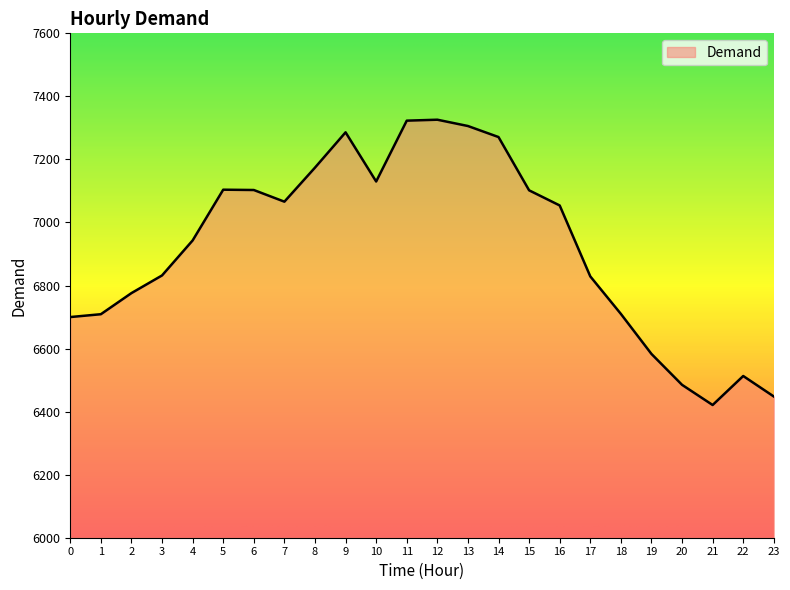

What is the difference between the maximum and second lowest values?

878